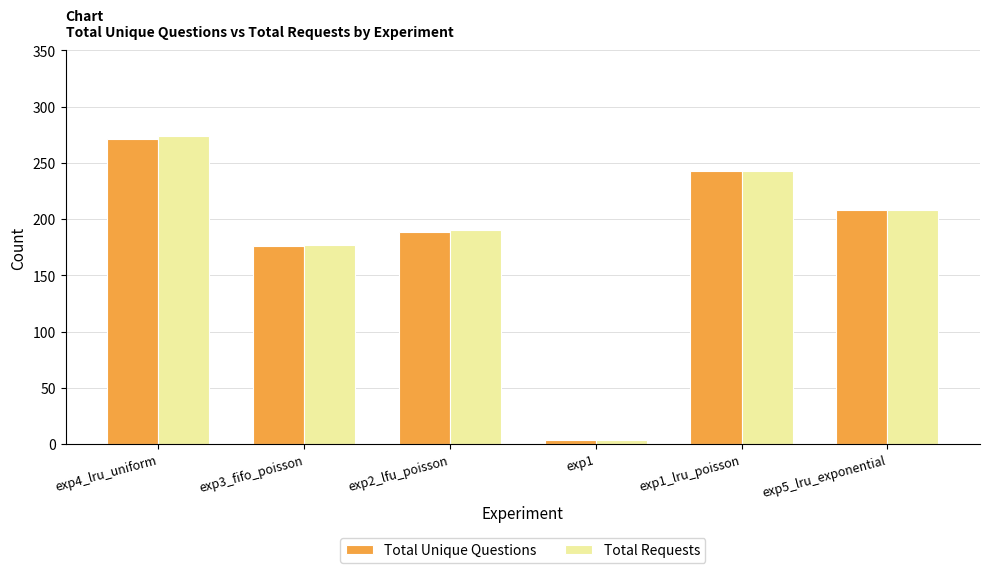

What is the sum of the Total Unique Questions values at exp3_fifo_poisson and exp5_lru_exponential?

384